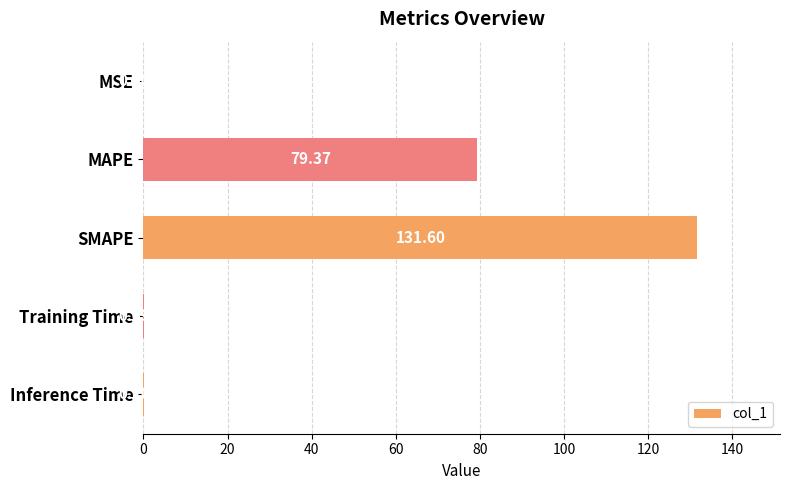

Where is the data nearest to the value 65?

MAPE